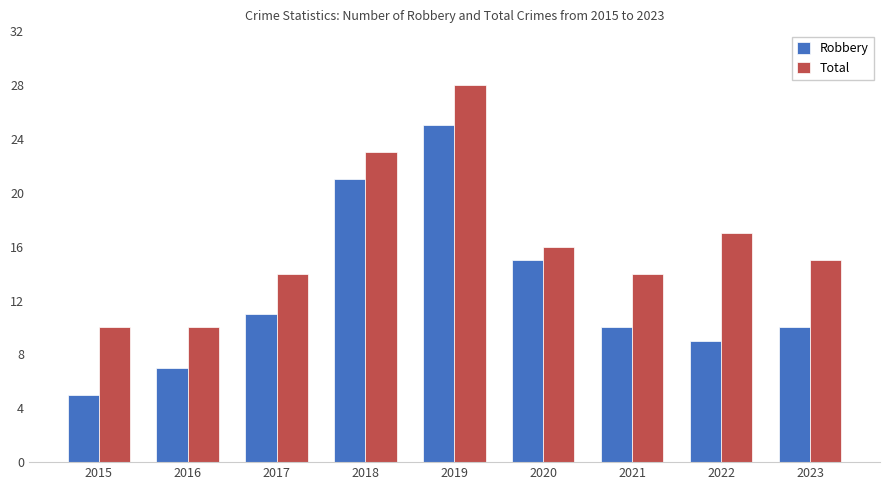

List the series in order of their peak value, highest first.

Total, Robbery